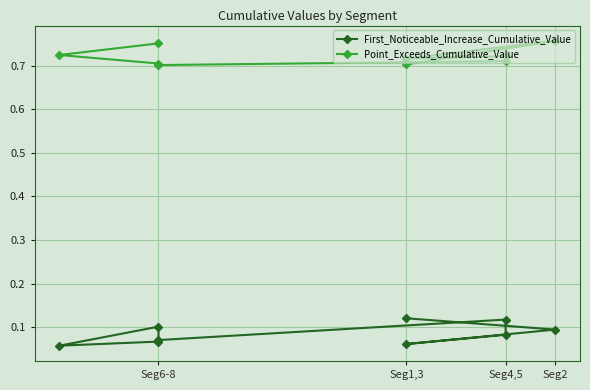

True or false: First_Noticeable_Increase_Cumulative_Value and Point_Exceeds_Cumulative_Value cross at least once.

False